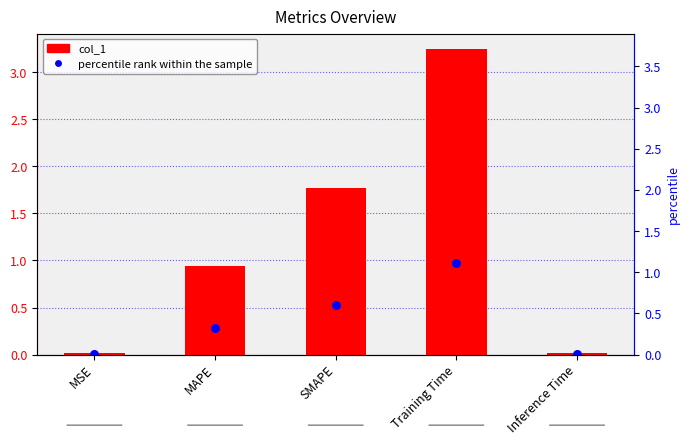

Which series has the largest Y range (max minus min)?

col_1